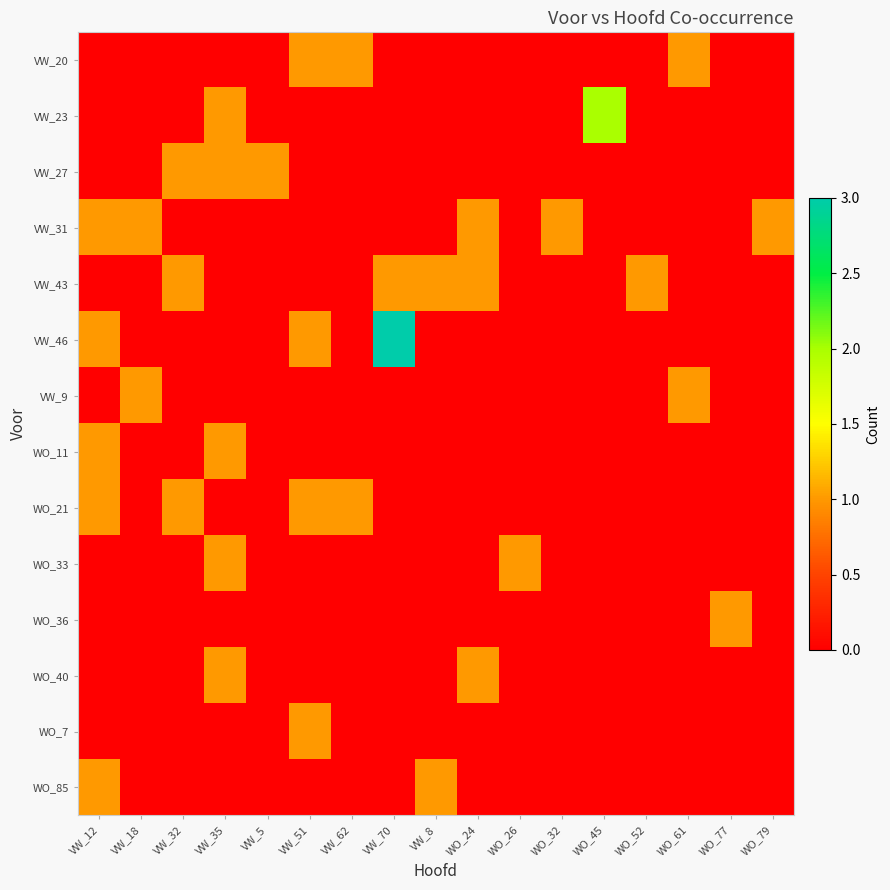

What is the total value across all series at WO_24?

3